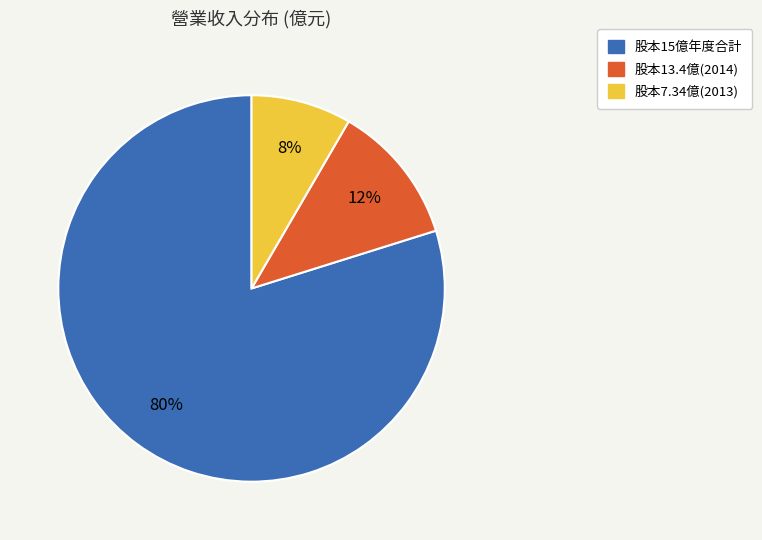

Is there any slice that represents more than half of the pie?

Yes